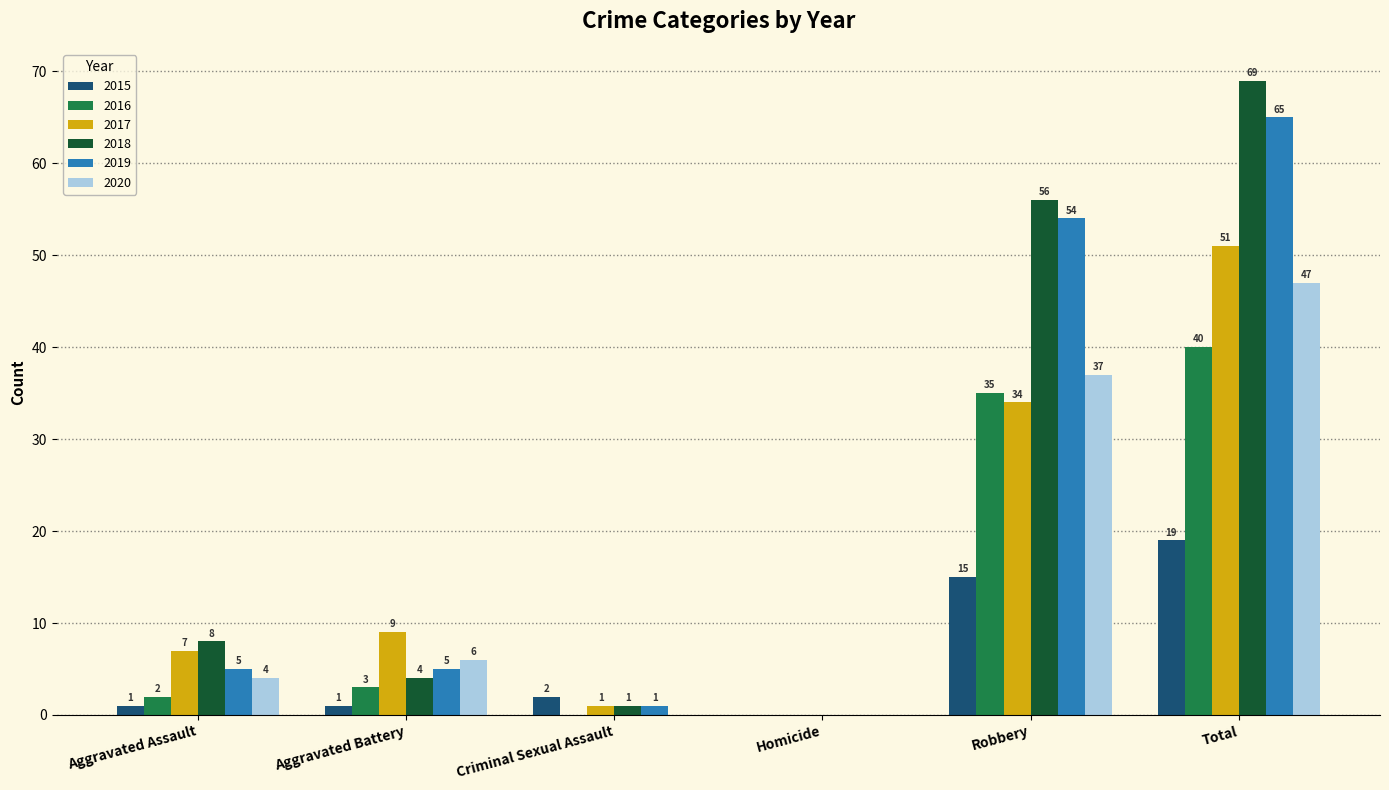

How many data points does each series have?

6